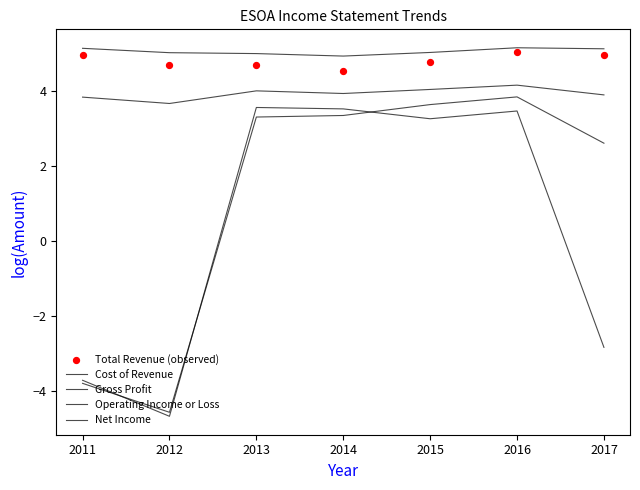

Which series reaches the maximum Y coordinate?

Cost of Revenue